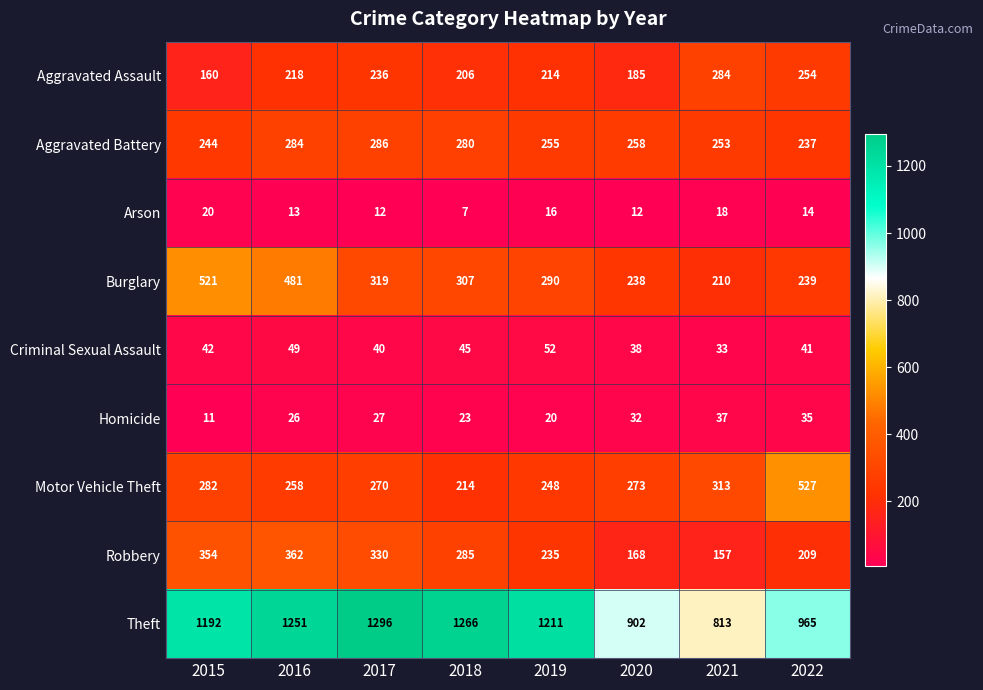

Which category has the highest value across all series?

2017